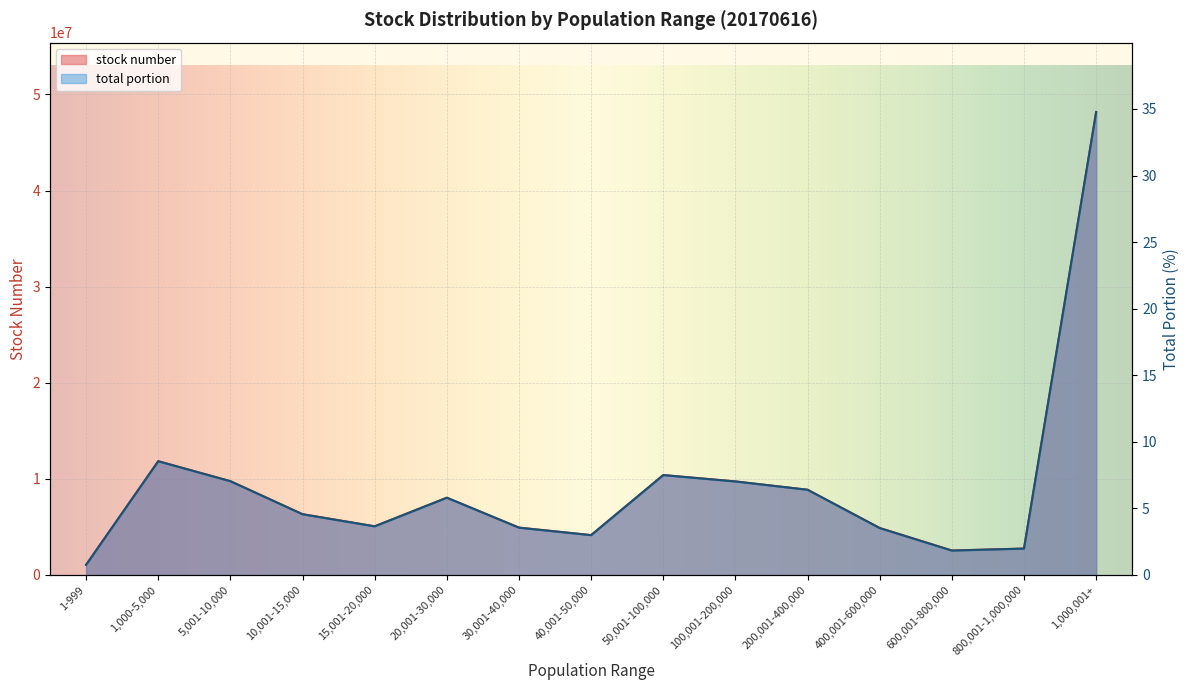

What is the sum of the total portion values at 800,001-1,000,000 and 100,001-200,000?

9.0